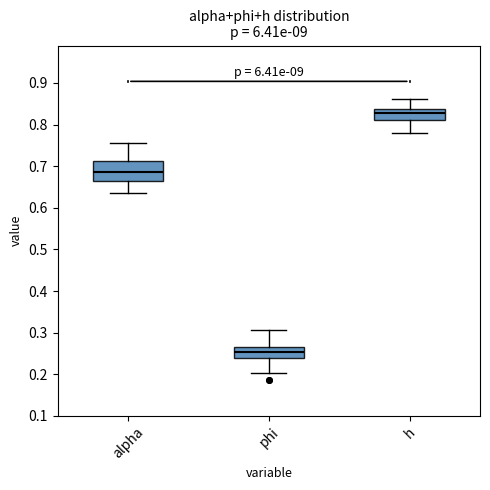

Which box is the tallest, from its lower edge to its upper edge?

alpha